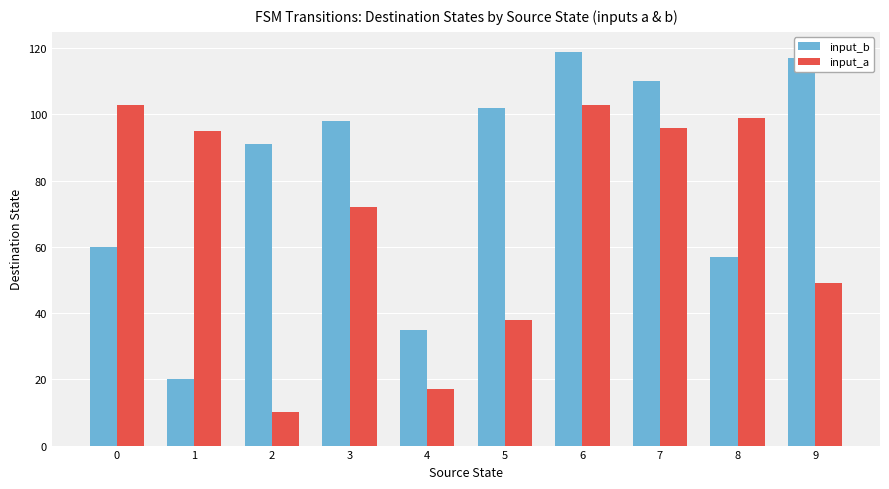

Between 6 and 8, which series saw the biggest shift?

input_b